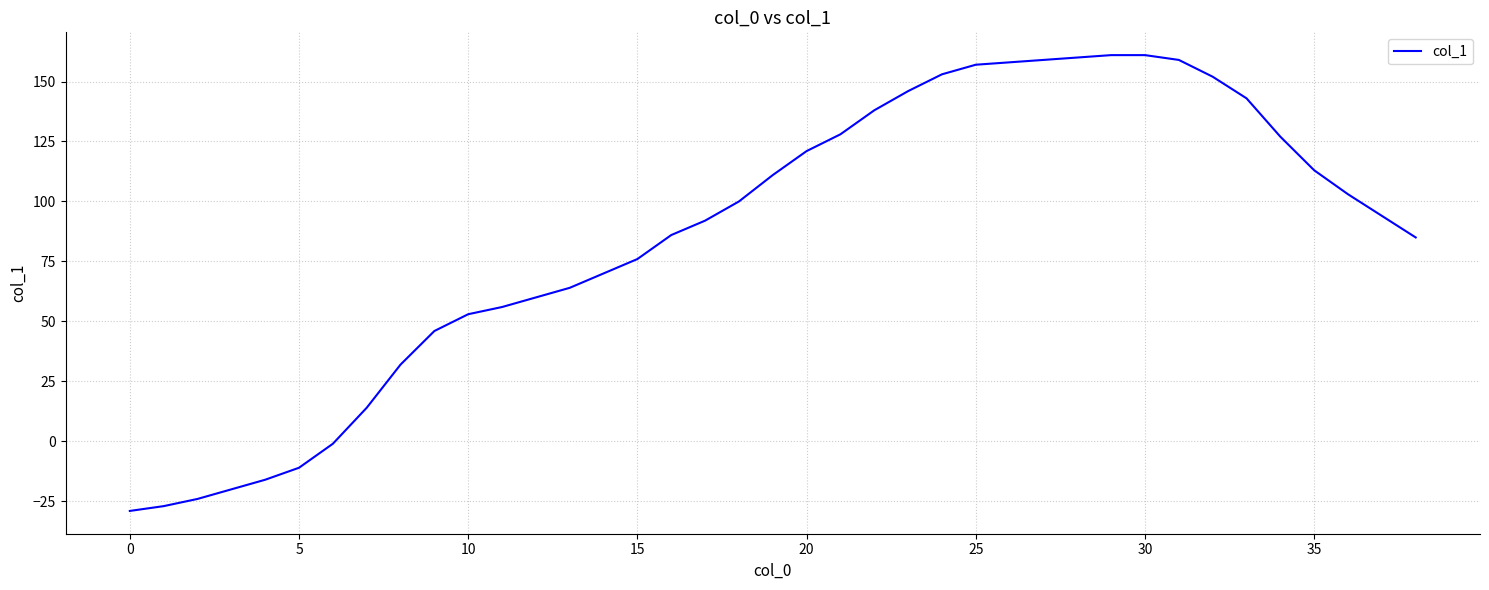

What is the difference between the maximum and minimum values?

190